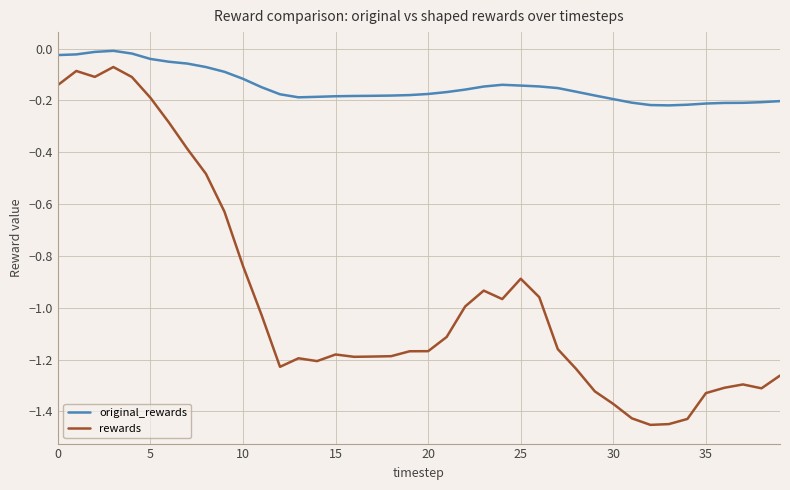

Which series has the widest spread of values?

rewards